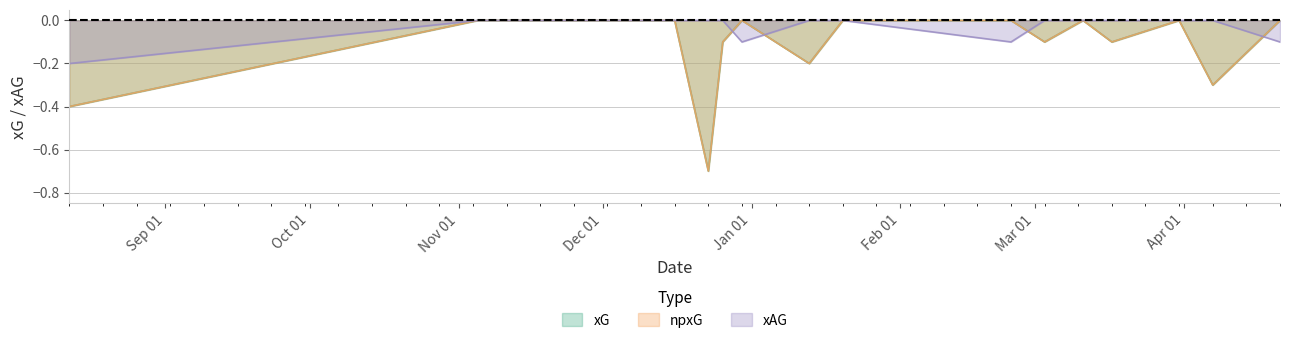

Reading right to left, extract all data points from this chart.

xG: 2018-04-21=-0.0	2018-04-07=-0.3	2018-03-31=-0.0	2018-03-17=-0.1	2018-03-11=-0.0	2018-03-03=-0.1	2018-02-24=-0.0	2018-01-20=-0.0	2018-01-13=-0.2	2017-12-30=-0.0	2017-12-26=-0.1	2017-12-23=-0.7	2017-12-16=-0.0	2017-11-05=-0.0	2017-08-12=-0.4
npxG: 2018-04-21=-0.0	2018-04-07=-0.3	2018-03-31=-0.0	2018-03-17=-0.1	2018-03-11=-0.0	2018-03-03=-0.1	2018-02-24=-0.0	2018-01-20=-0.0	2018-01-13=-0.2	2017-12-30=-0.0	2017-12-26=-0.1	2017-12-23=-0.7	2017-12-16=-0.0	2017-11-05=-0.0	2017-08-12=-0.4
xAG: 2018-04-21=-0.1	2018-04-07=-0.0	2018-03-31=-0.0	2018-03-17=-0.0	2018-03-11=-0.0	2018-03-03=-0.0	2018-02-24=-0.1	2018-01-20=-0.0	2018-01-13=-0.0	2017-12-30=-0.1	2017-12-26=-0.0	2017-12-23=-0.0	2017-12-16=-0.0	2017-11-05=-0.0	2017-08-12=-0.2